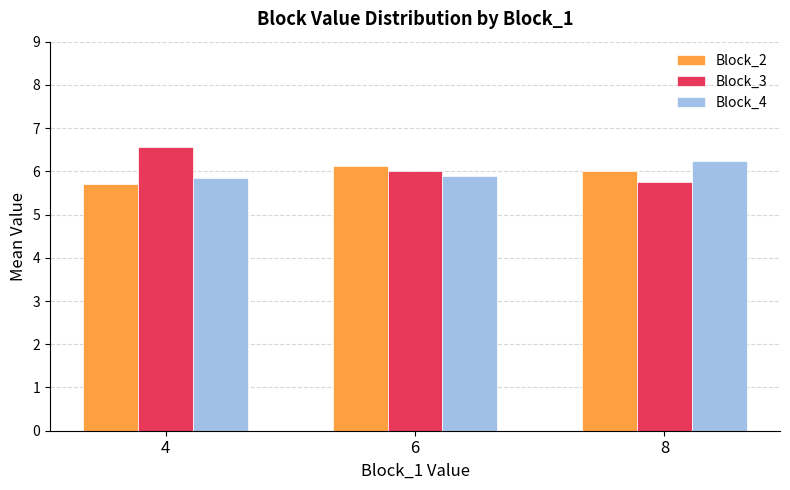

What is the minimum value for Block_3?

5.8